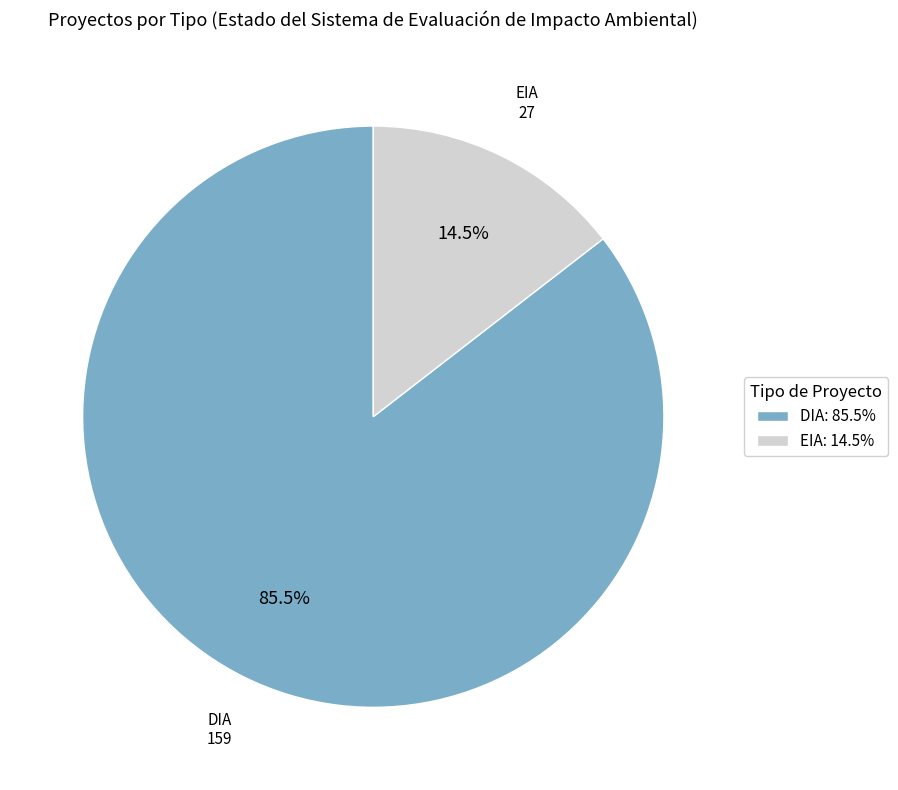

How many segments does this pie chart have?

2